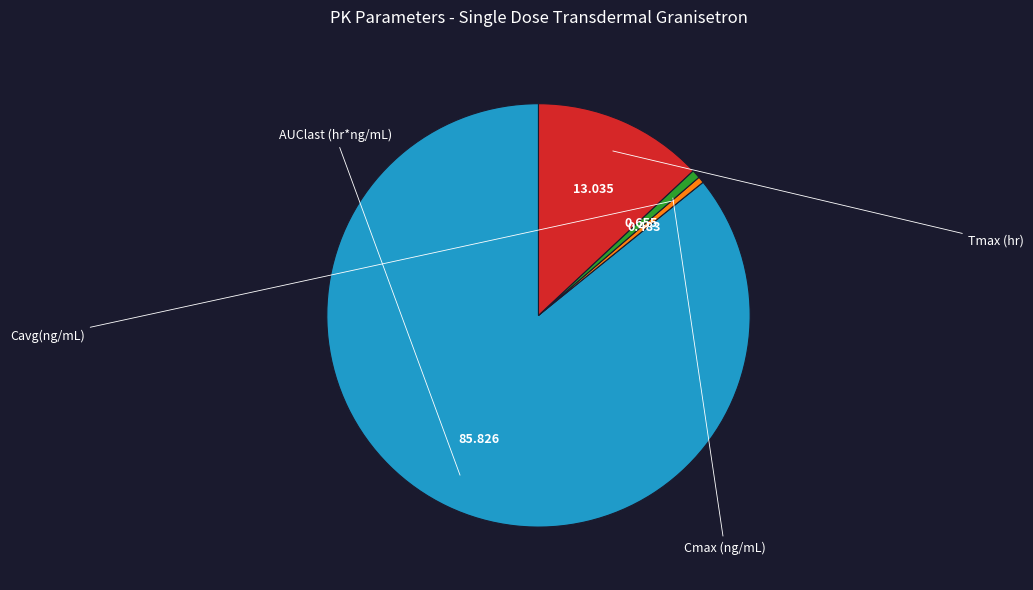

Is it true that Cmax (ng/mL) is 11% of the pie?

False